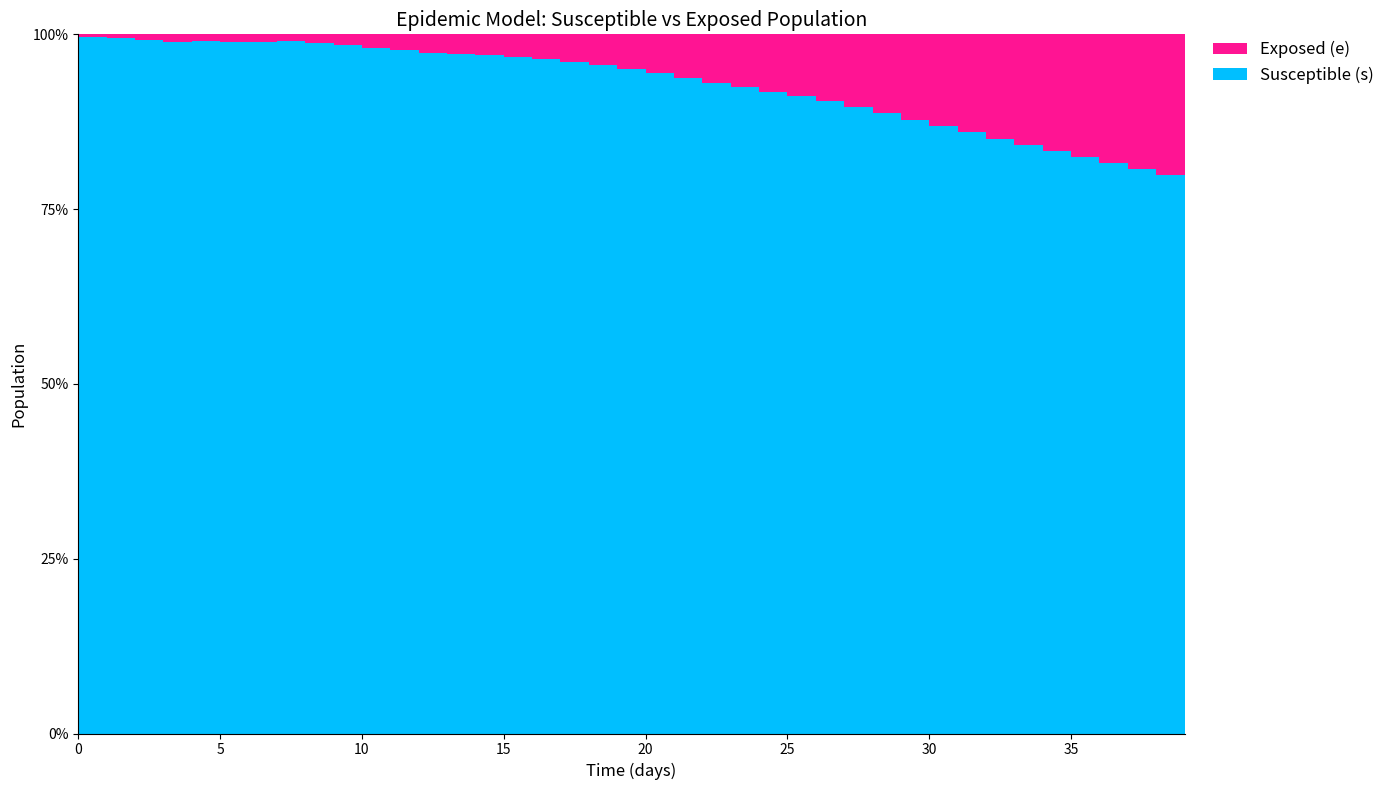

Reading left to right, extract all data points from this chart.

s: 0=99075	1=98812	2=98527	3=98320	4=98159	5=98022	6=97747	7=97526	8=97147	9=96650	10=96136	11=95582	12=94989	13=94355	14=93726	15=92989	16=92172	17=91253	18=90214	19=89087	20=87809	21=86405	22=84916	23=83391	24=81800	25=80019	26=78153	27=76139	28=74056	29=71793	30=69488	31=67187	32=64751	33=62374	34=59815	35=57249	36=54820	37=52259	38=49834	39=47459
e: 0=312	1=575	2=860	3=1067	4=916	5=1053	6=1065	7=1001	8=1173	9=1509	10=1886	11=2165	12=2537	13=2792	14=2924	15=3147	16=3410	17=3736	18=4141	19=4639	20=5180	21=5767	22=6337	23=6823	24=7287	25=7790	26=8252	27=8777	28=9335	29=10007	30=10531	31=10966	32=11388	33=11682	34=11978	35=12239	36=12367	37=12492	38=12540	39=12356